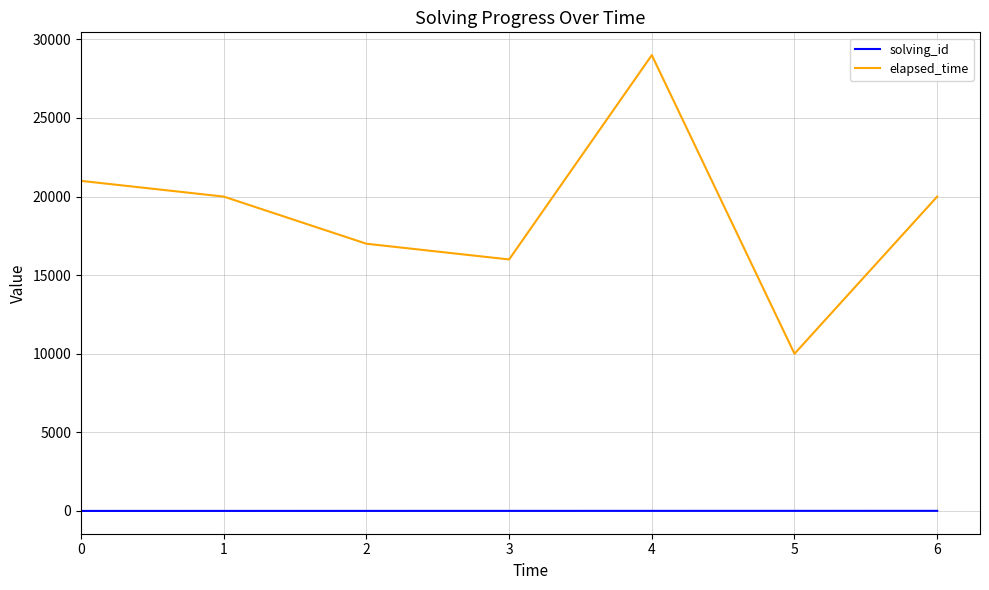

What is the greatest value displayed?

29000